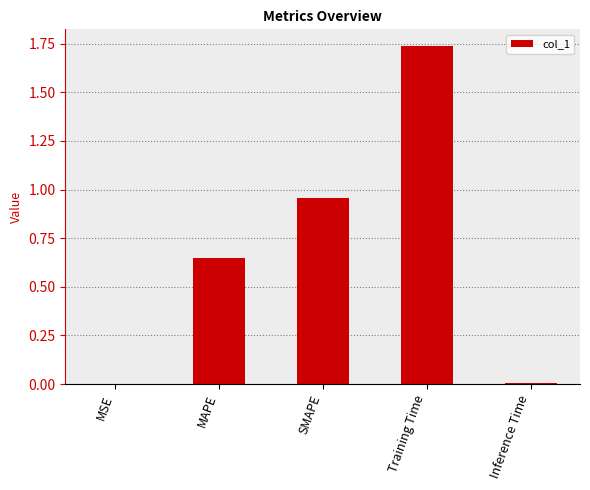

What is the average value?

0.7